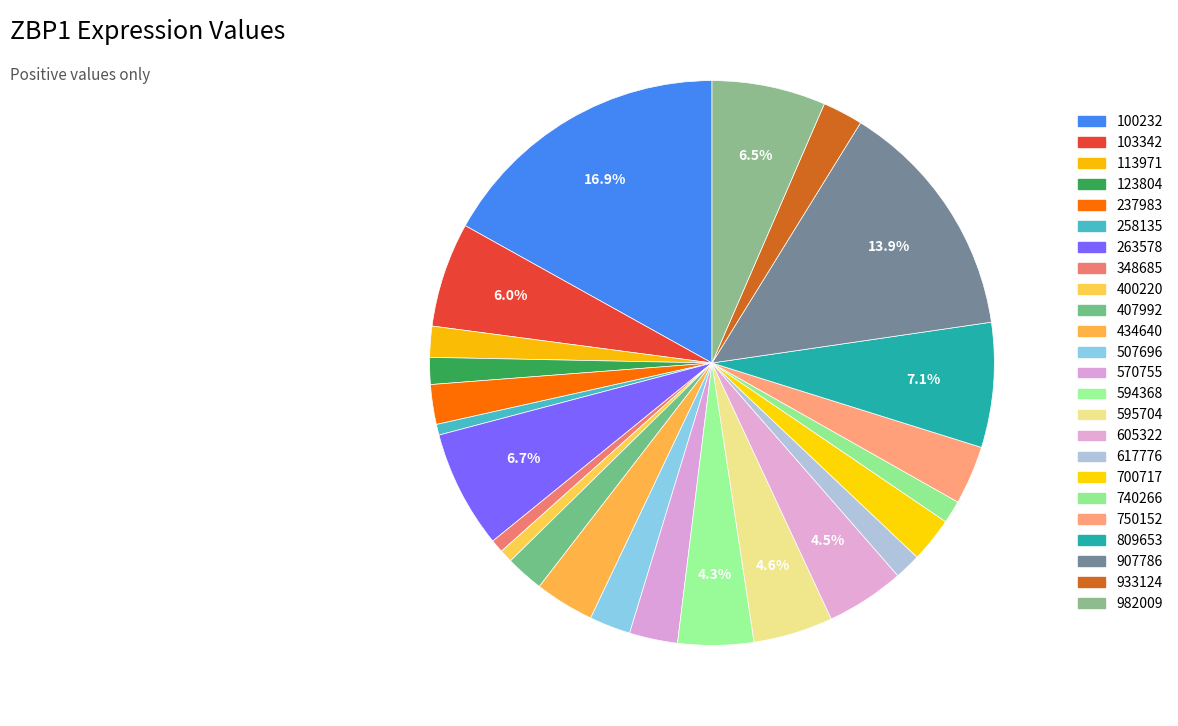

Is the sum of 595704 and 617776 greater than half?

No